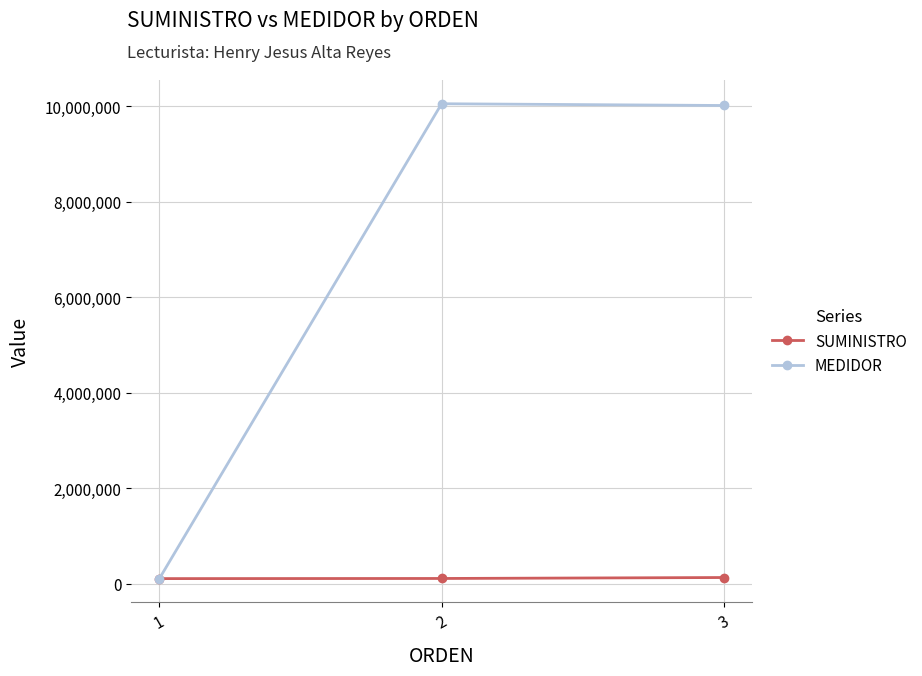

What is the difference between the SUMINISTRO values at 1 and 3?

22750